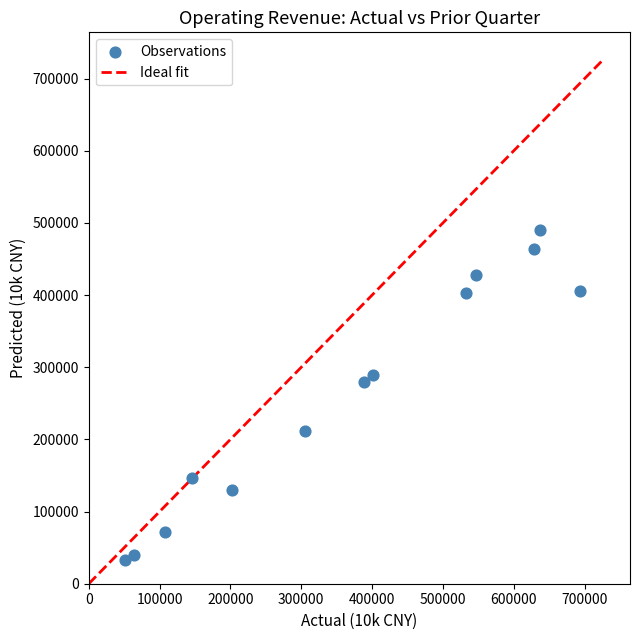

What Y value in the scatter plot is closest to 261888?

278871